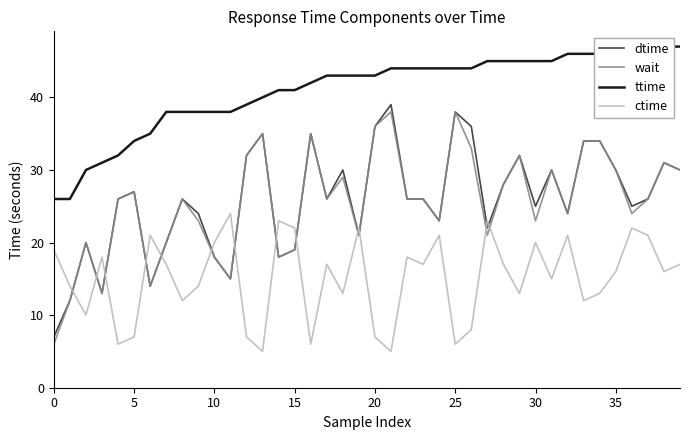

What is the label of the 5th point from the right?

35